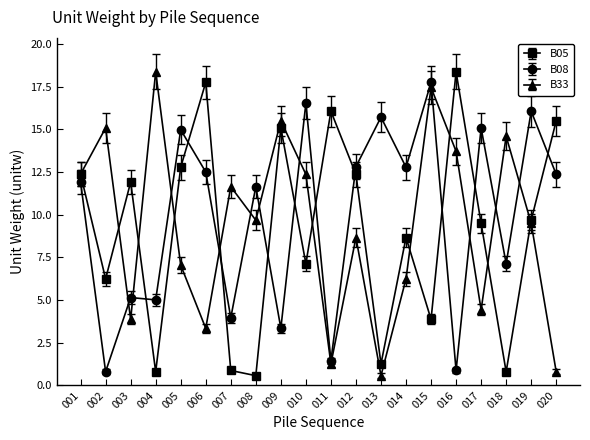

Rank the series at 002 from lowest to highest value.

B08, B05, B33